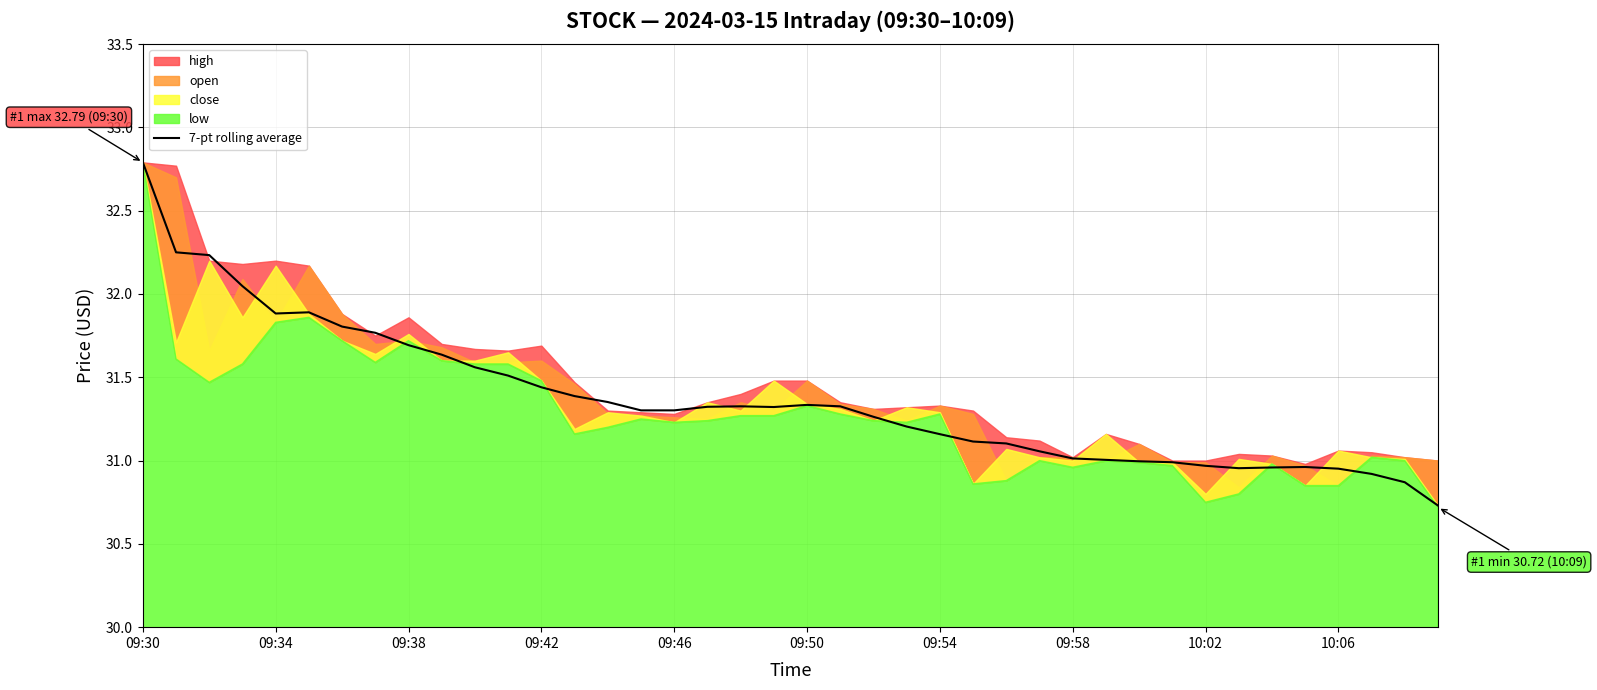

Is it true that the value at 23 is 31.2?

True